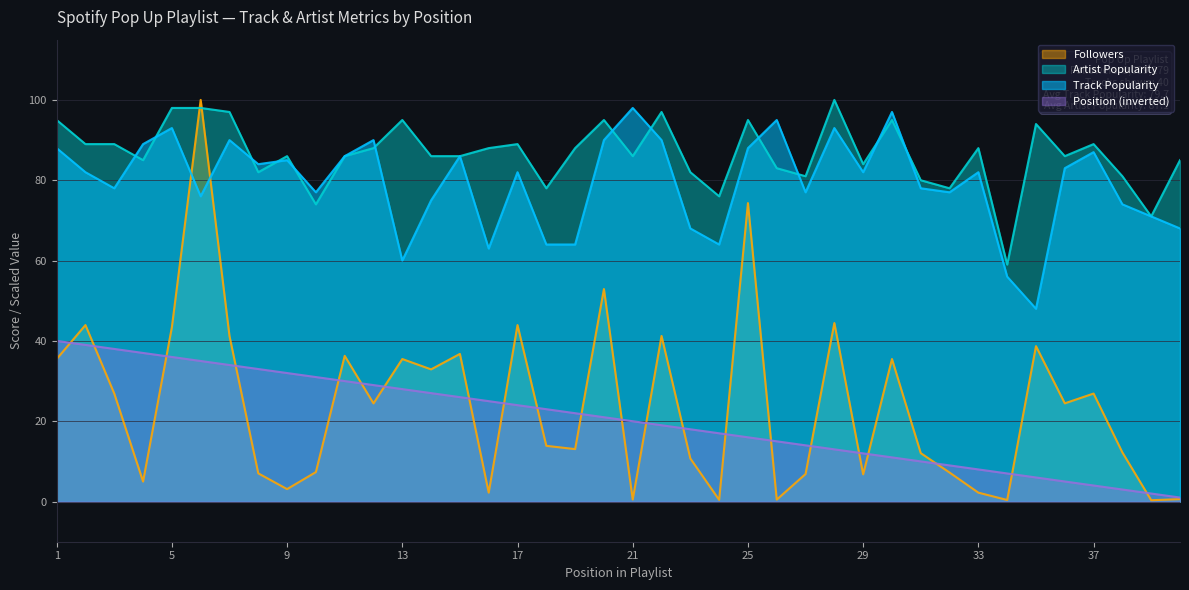

What is the approximate value of Track Popularity at 7?

90.0